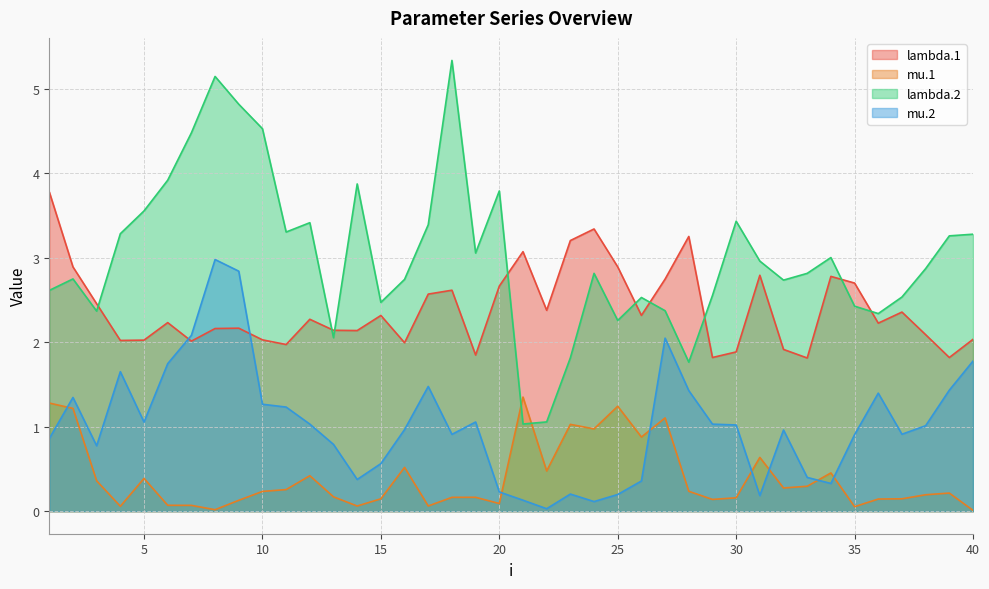

True or false: mu.1 and lambda.1 intersect in this chart.

False